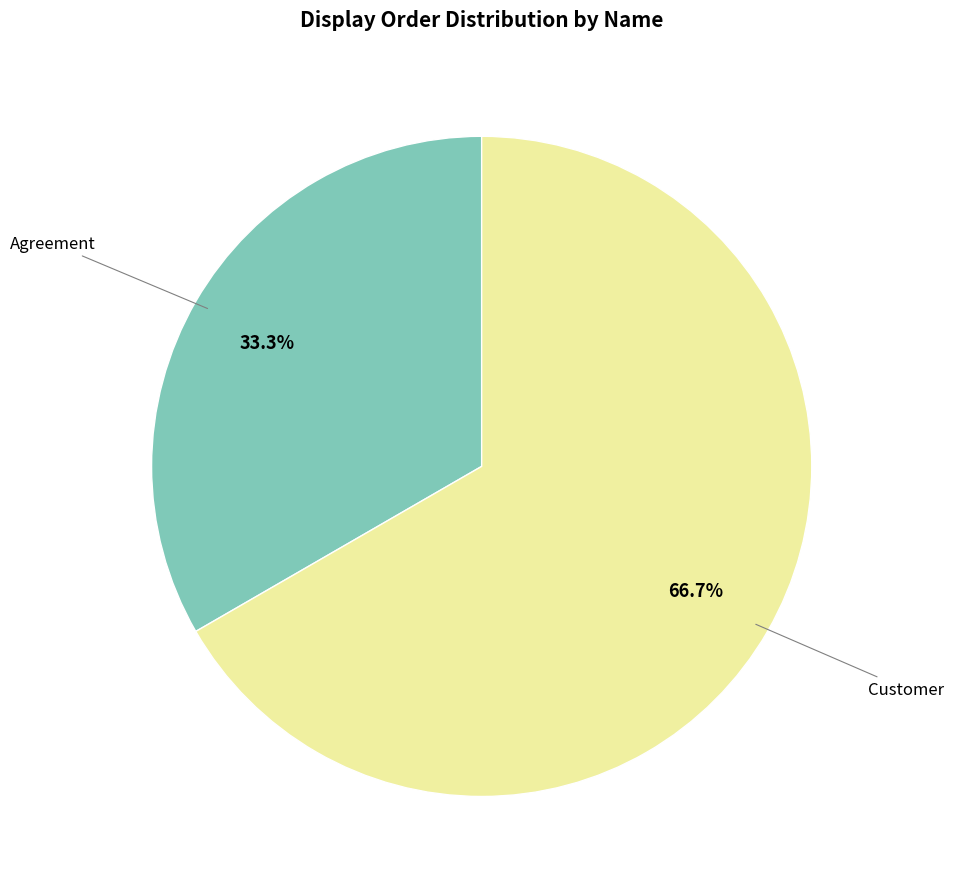

Does any single category account for the majority?

Yes